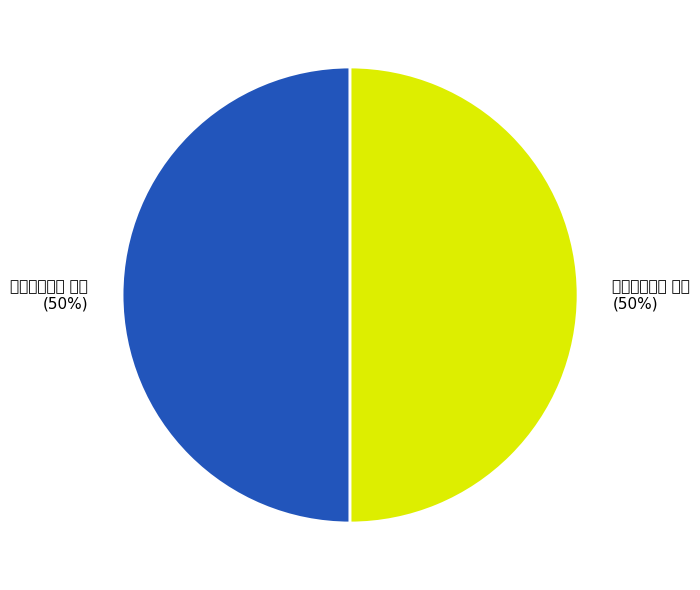

Rank the categories by value from lowest to highest.

仁老画梅二首 其二, 仁老画梅二首 其一